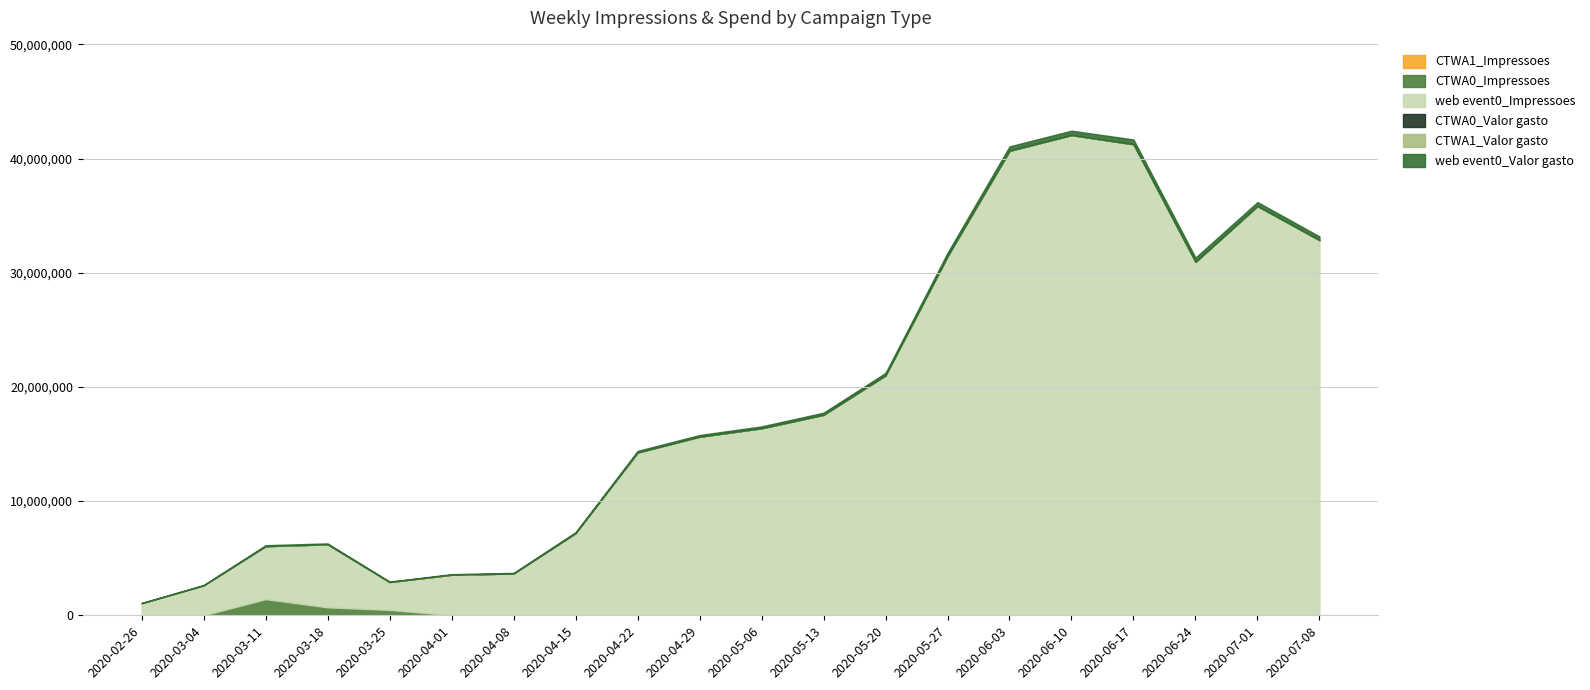

What is the difference between the maximum and minimum values in the CTWA0_Impressoes series?

1410636.0